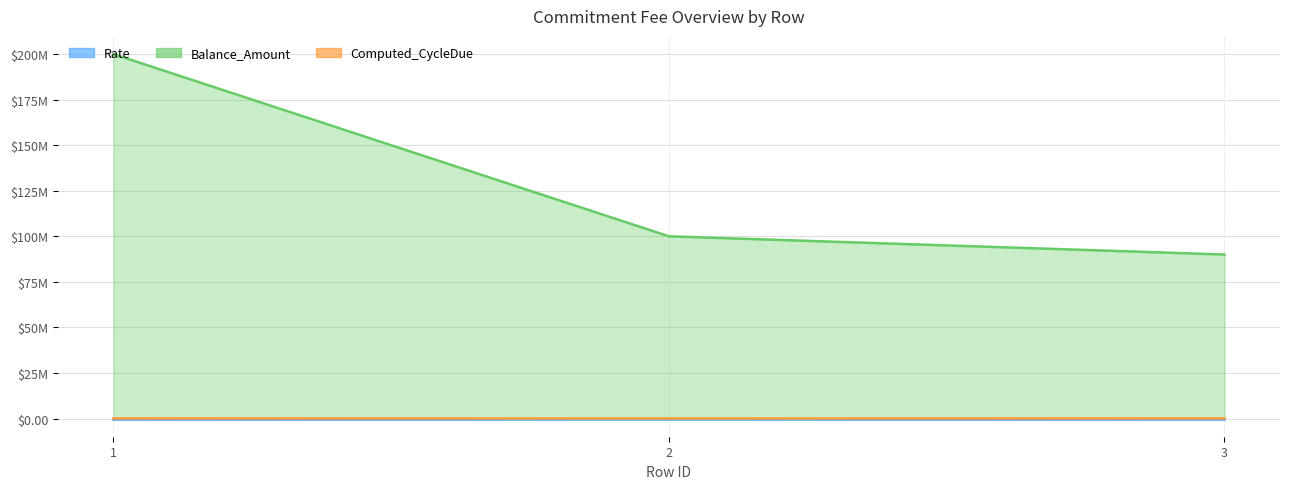

Does the chart display data point markers on the line(s)?

No